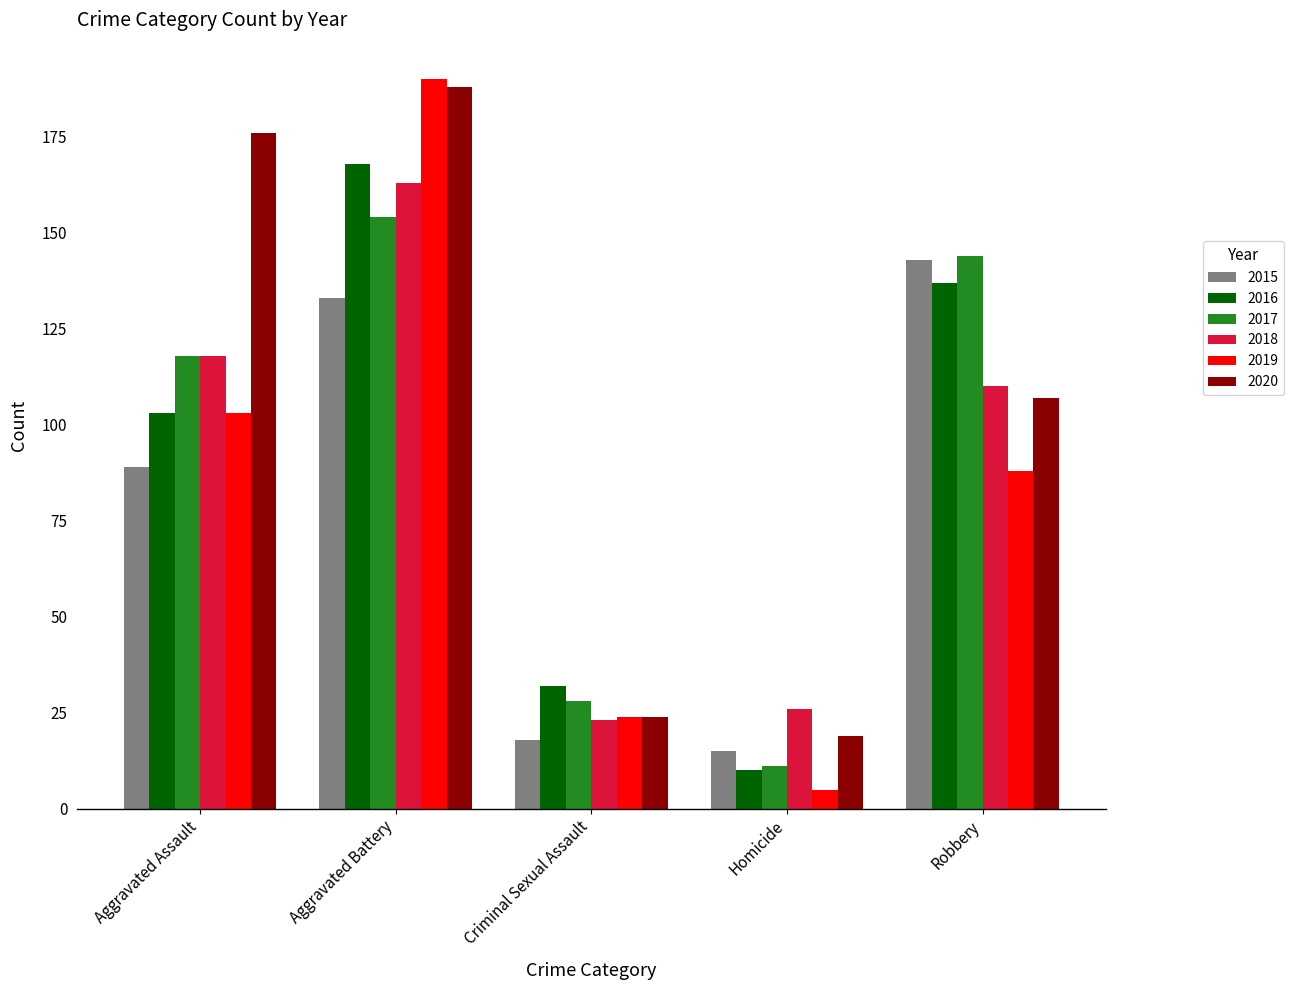

What is the difference between the 2015 values at Robbery and Aggravated Assault?

54